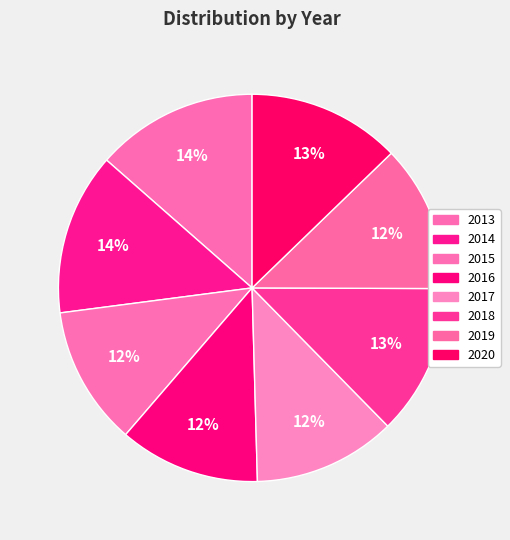

To the nearest percent, what is the difference between the largest and smallest slice percentages?

2%